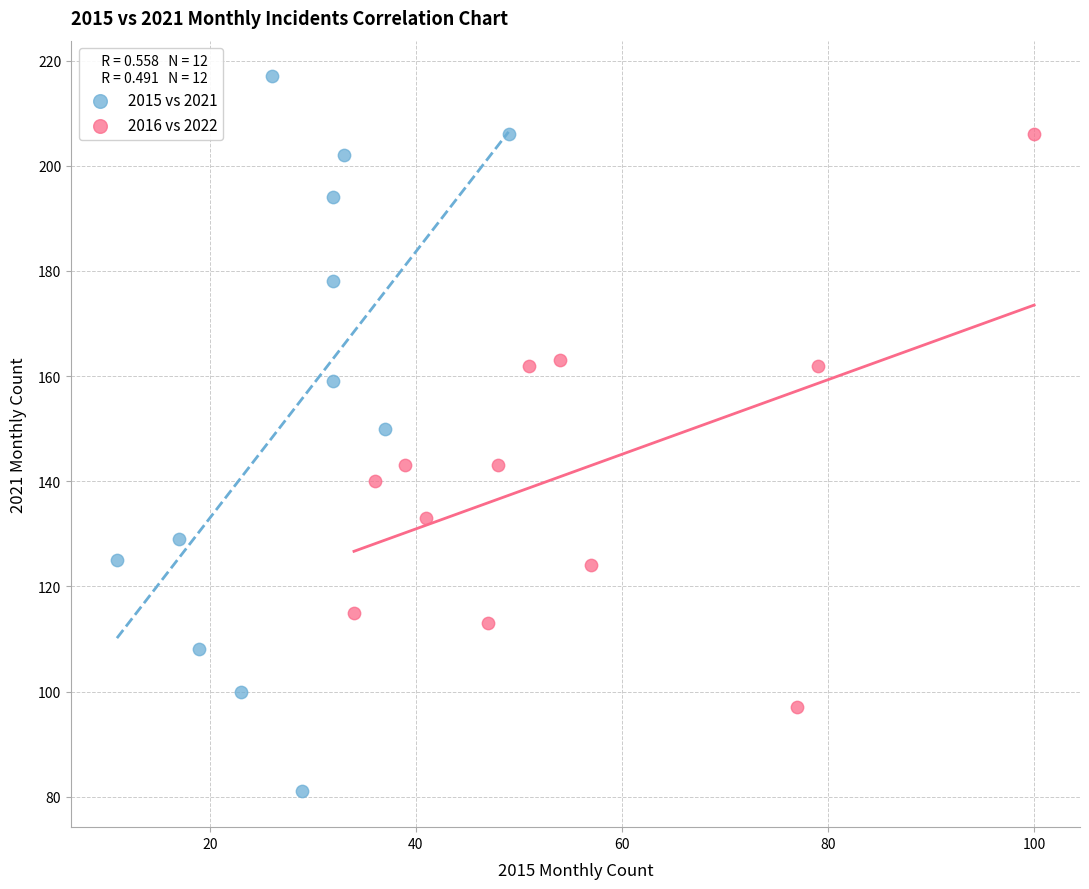

Which series contains the lowest Y value?

2015 vs 2021